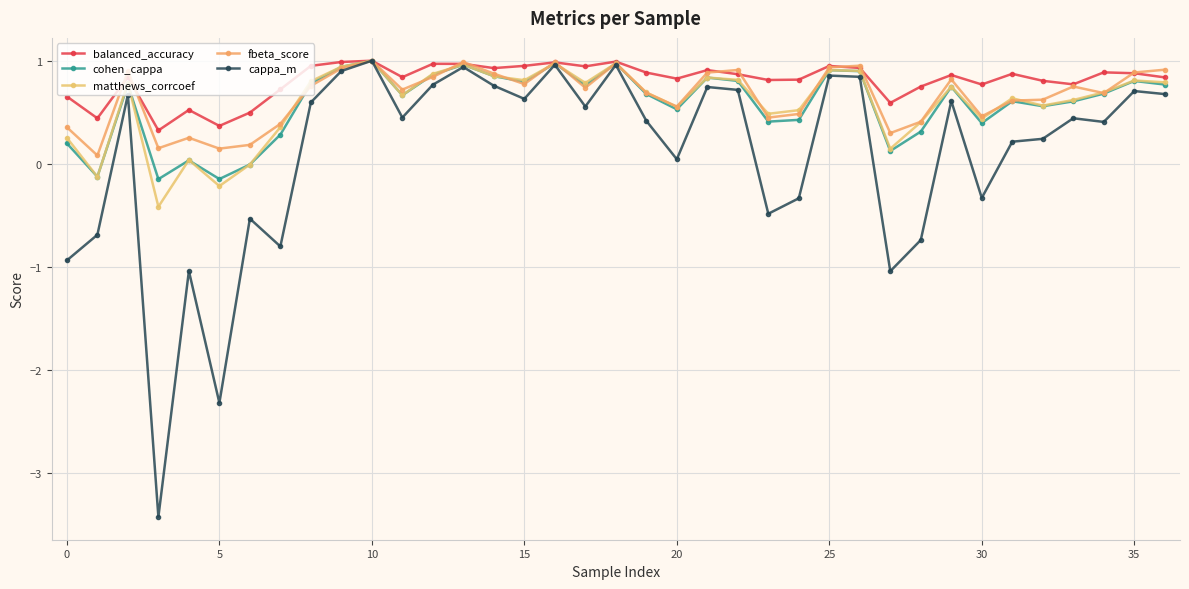

How many values in the cappa_m series are below 0?

12